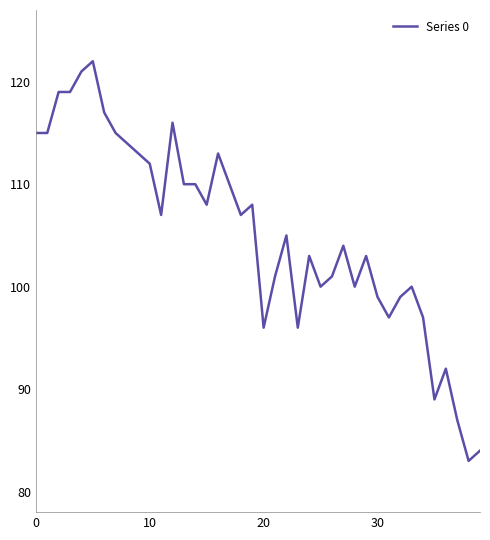

What is the difference between the maximum and minimum values?

39